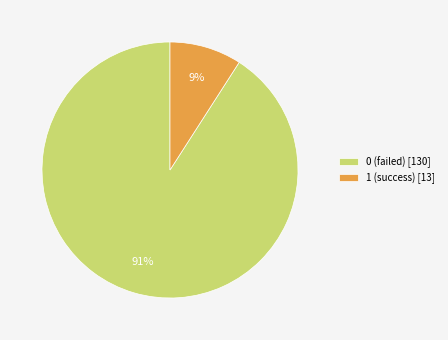

Is there any slice that represents more than half of the pie?

Yes